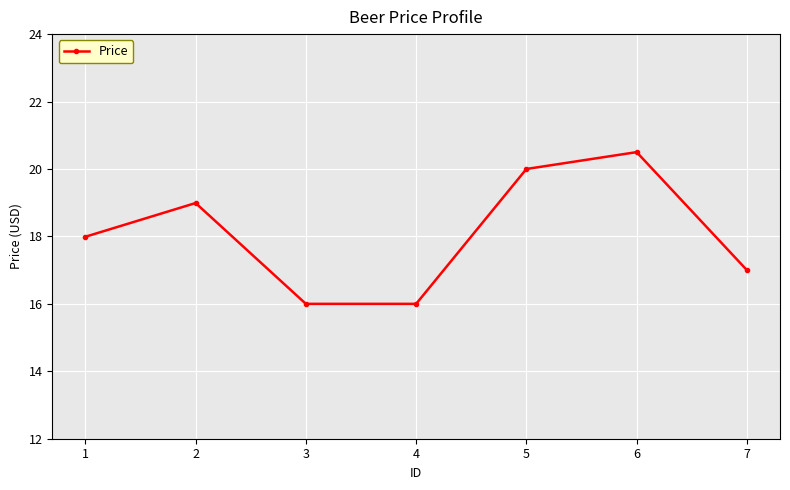

Reading right to left, what are all the values shown in this chart?

17.0	20.5	20.0	16.0	16.0	19.0	18.0